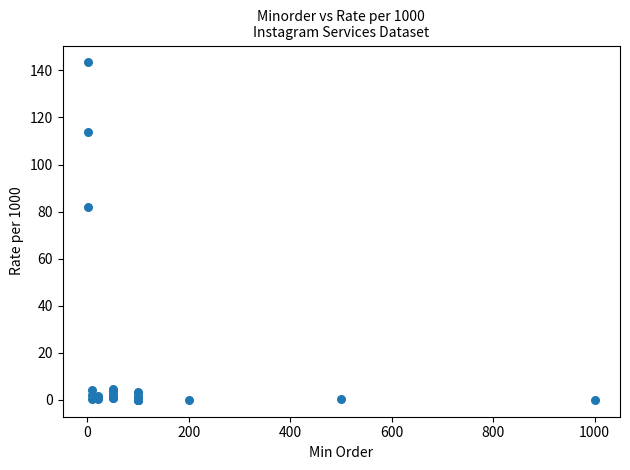

What Y value in the scatter plot is closest to 71?

81.8